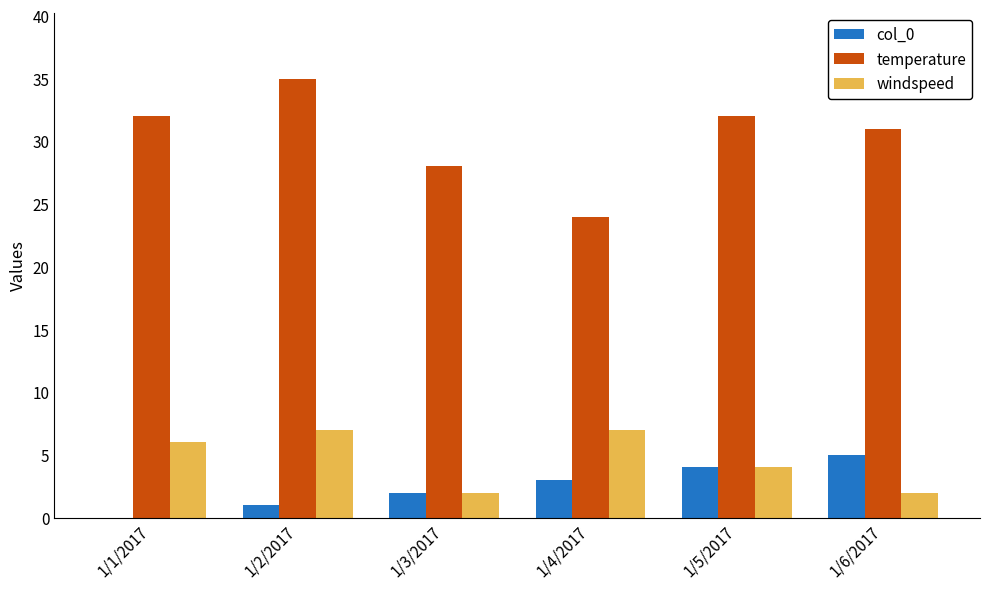

At which category is the sum across all series the highest?

1/2/2017